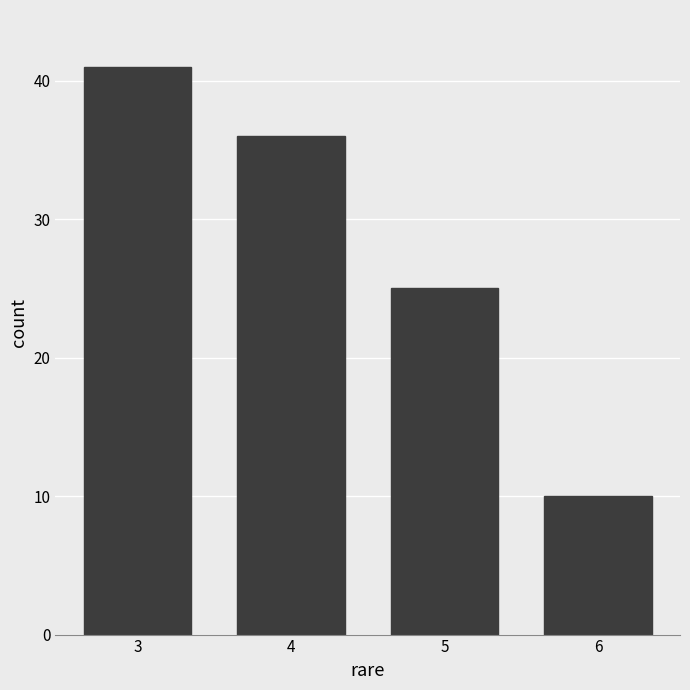

Reading left to right, extract all data points from this chart.

41	36	25	10